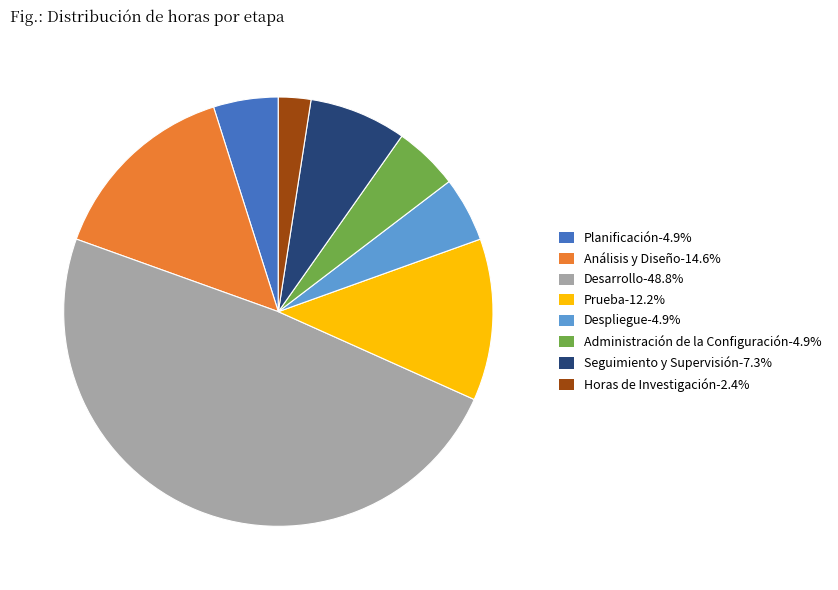

Approximately how many times larger is the value at Seguimiento y Supervisión-7.3% compared to Administración de la Configuración-4.9%?

1.5